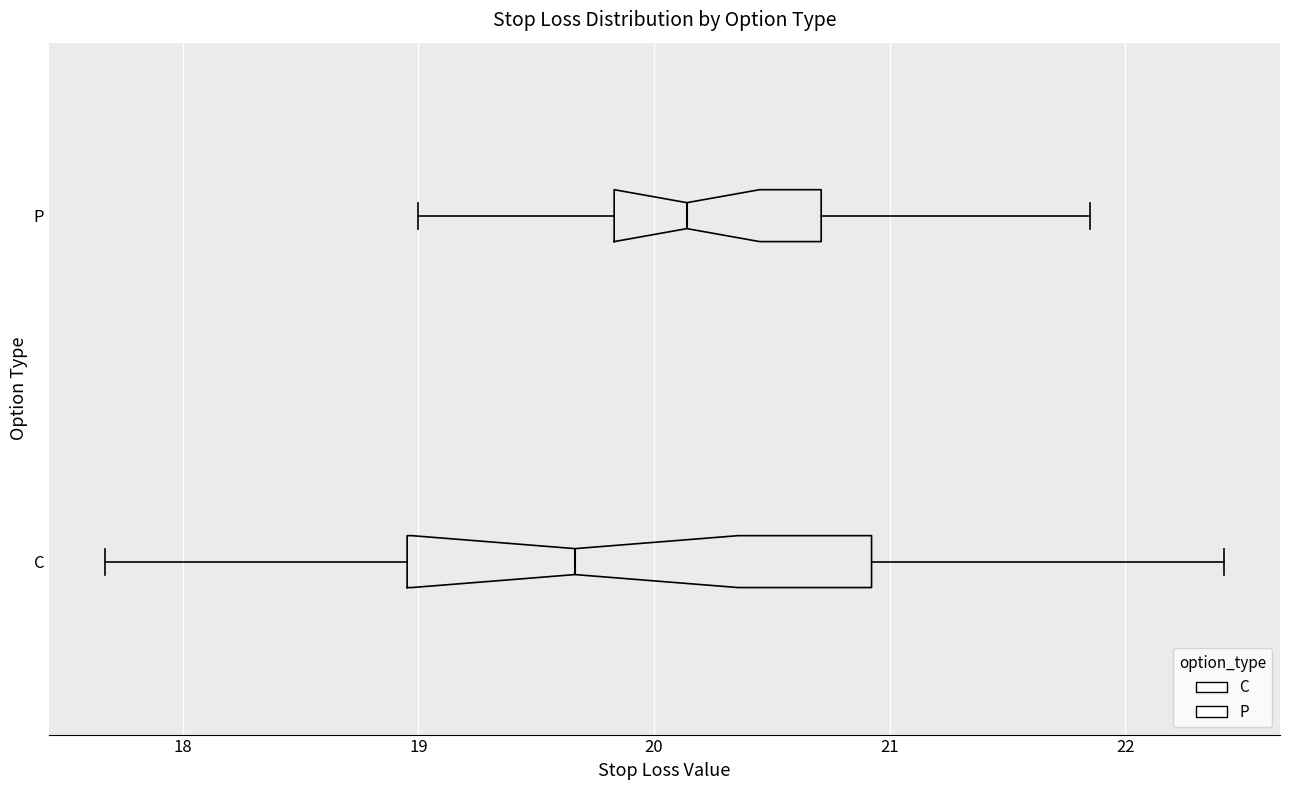

Which box's median line is the furthest to the left?

C